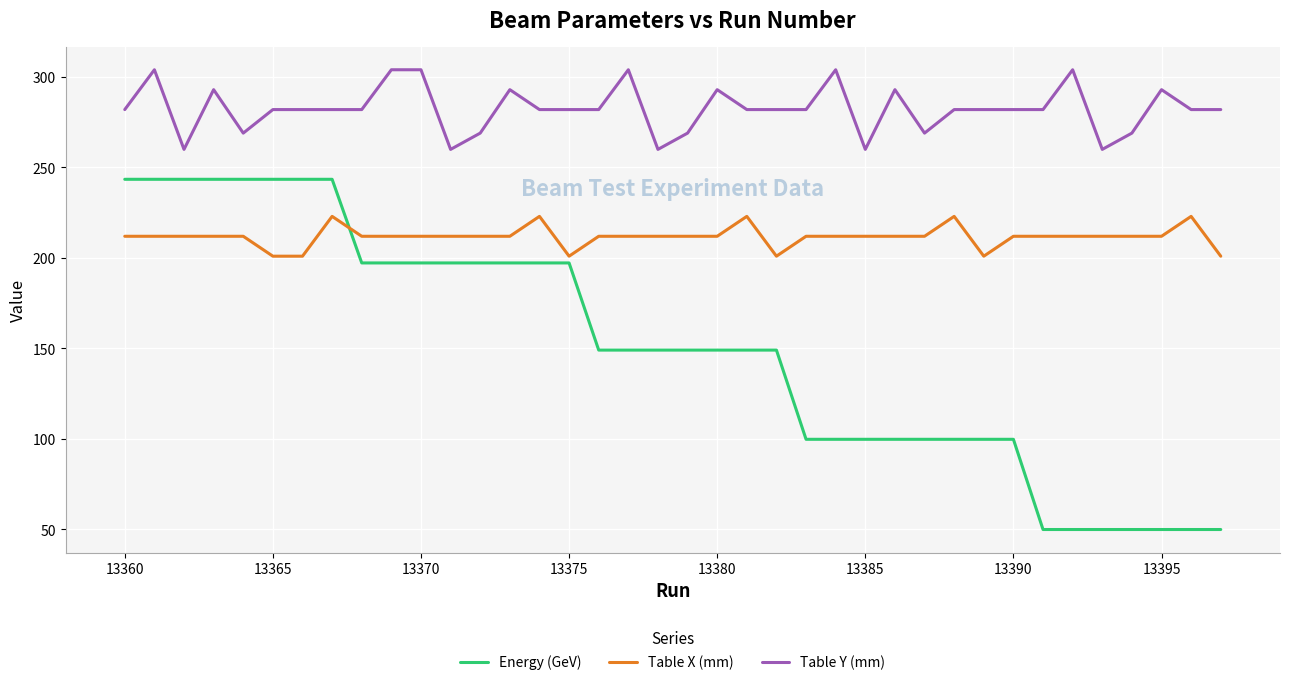

Which series has the widest spread of values?

Energy (GeV)